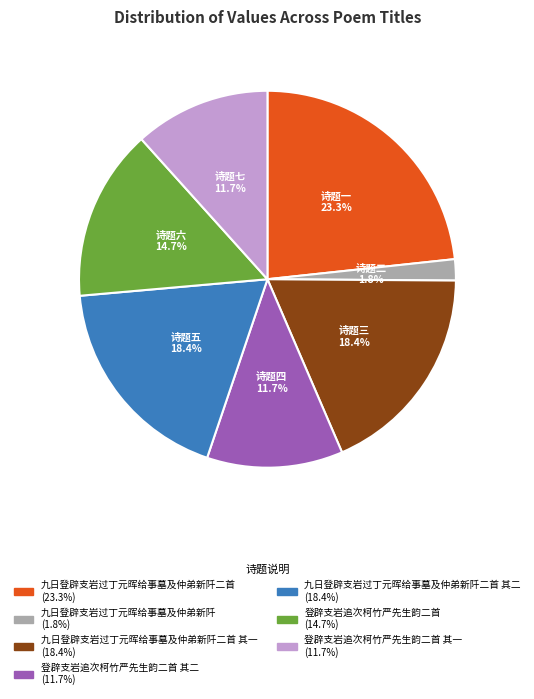

Is there a majority slice in this chart?

No